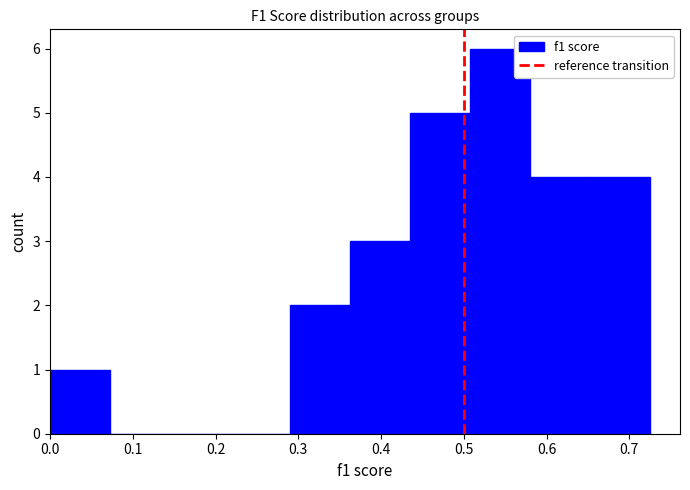

Reading left to right, transcribe this chart: for each bar, give the range it covers on the x-axis and its height. Neither the bar edges nor the heights are printed on the chart, so give them approximately, as read against the axes.

0.00 to 0.07: 1
0.07 to 0.15: 0
0.15 to 0.22: 0
0.22 to 0.29: 0
0.29 to 0.36: 2
0.36 to 0.44: 3
0.44 to 0.51: 5
0.51 to 0.58: 6
0.58 to 0.65: 4
0.65 to 0.73: 4